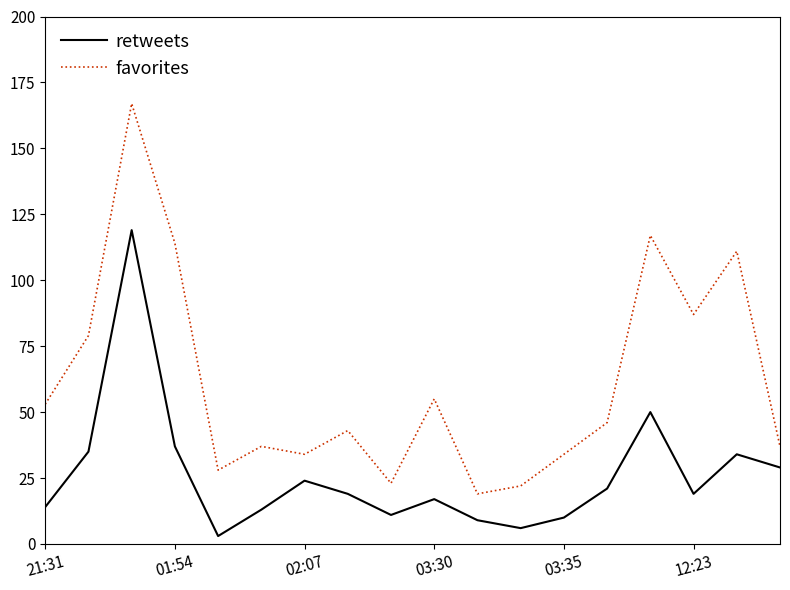

Rank the series by their maximum value, from lowest to highest.

retweets, favorites